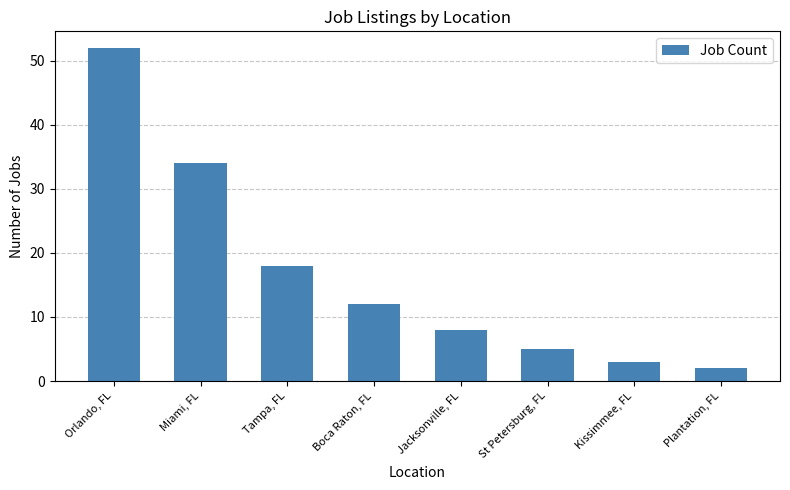

Rank the categories by value from highest to lowest.

Orlando, FL, Miami, FL, Tampa, FL, Boca Raton, FL, Jacksonville, FL, St Petersburg, FL, Kissimmee, FL, Plantation, FL